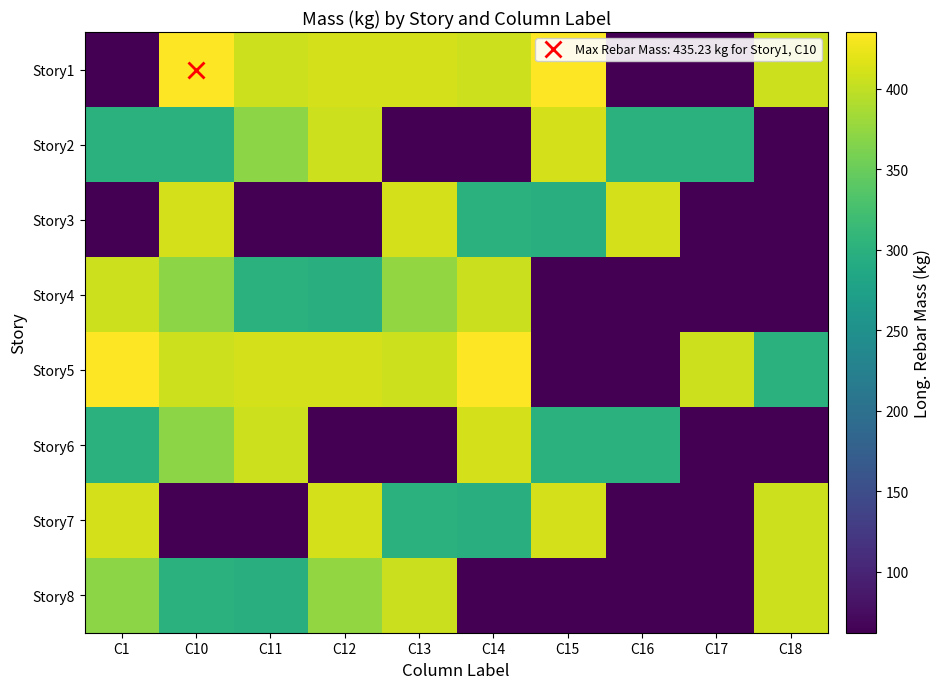

How many data points does each series have?

10